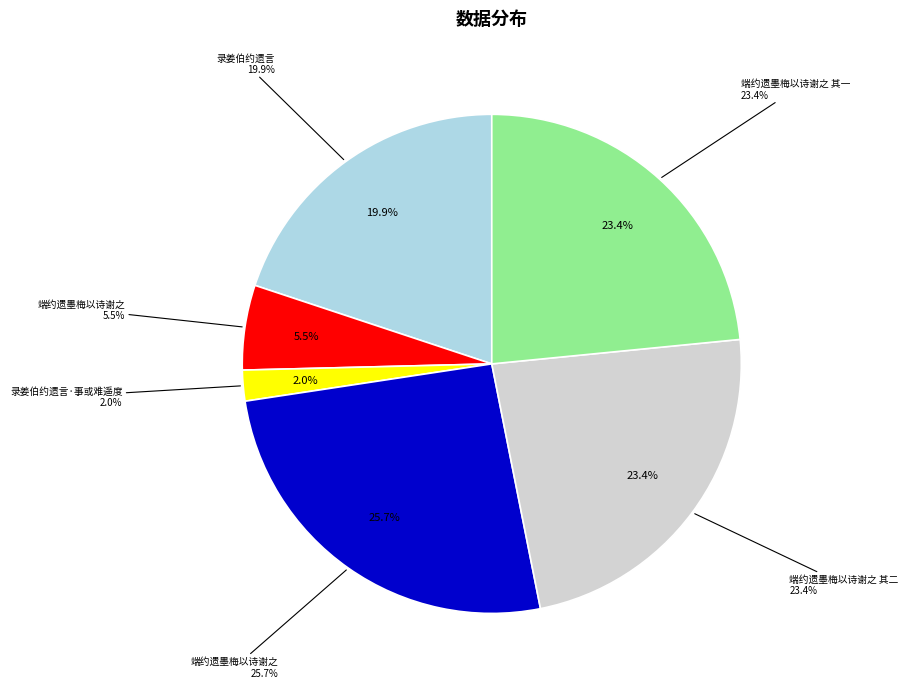

Rank the categories by value from highest to lowest.

端约遗墨梅以诗谢之, 端约遗墨梅以诗谢之 其二, 端约遗墨梅以诗谢之 其一, 录姜伯约遗言, 端约遗墨梅以诗谢之, 录姜伯约遗言·事或难遥度